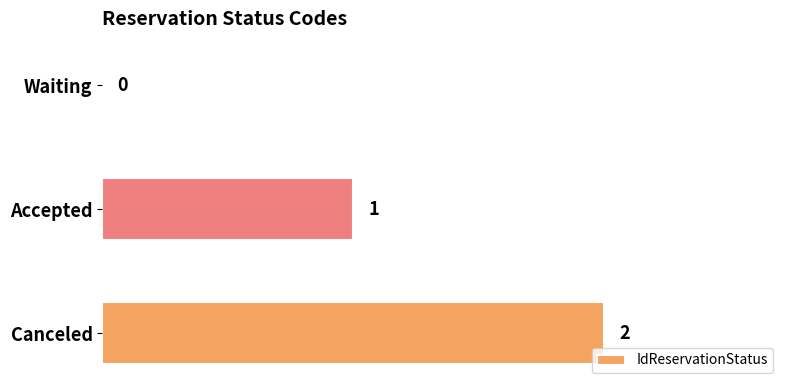

Which has a higher value, Waiting or Accepted?

Accepted